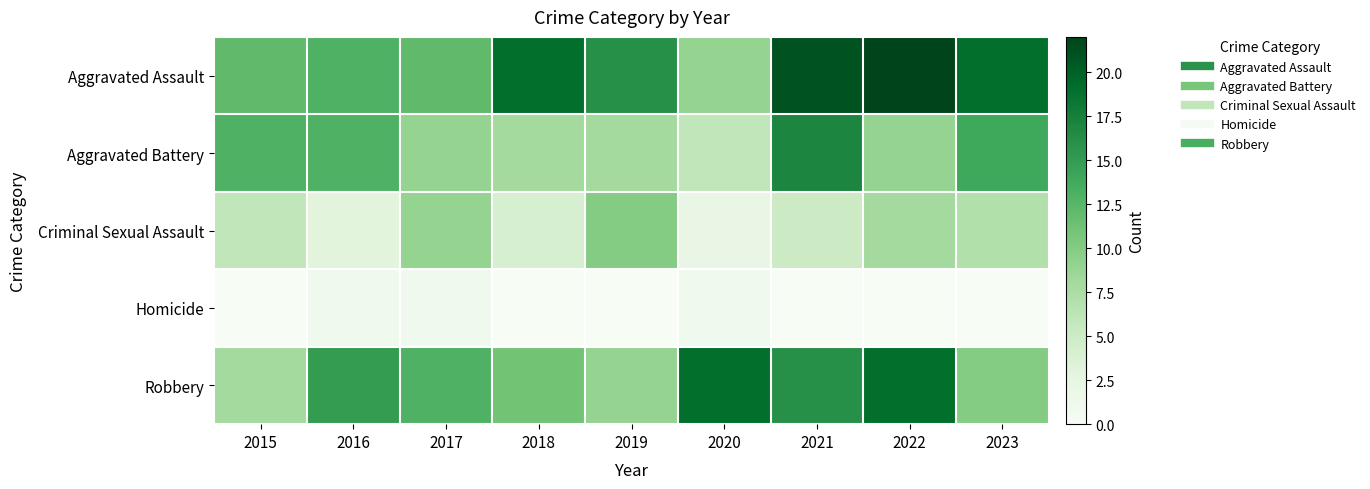

At 2019, list the series in order from largest to smallest.

Aggravated Assault, Criminal Sexual Assault, Robbery, Aggravated Battery, Homicide